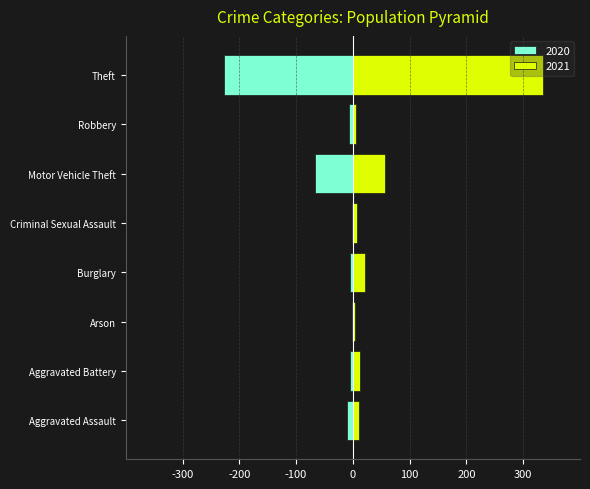

What is the highest value of the 2020 series?

-1